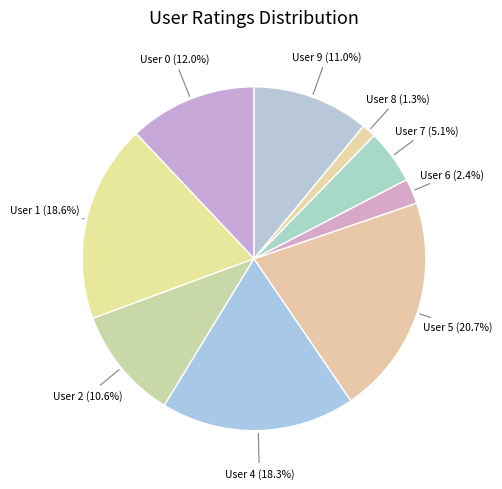

How many segments does this pie chart have?

9